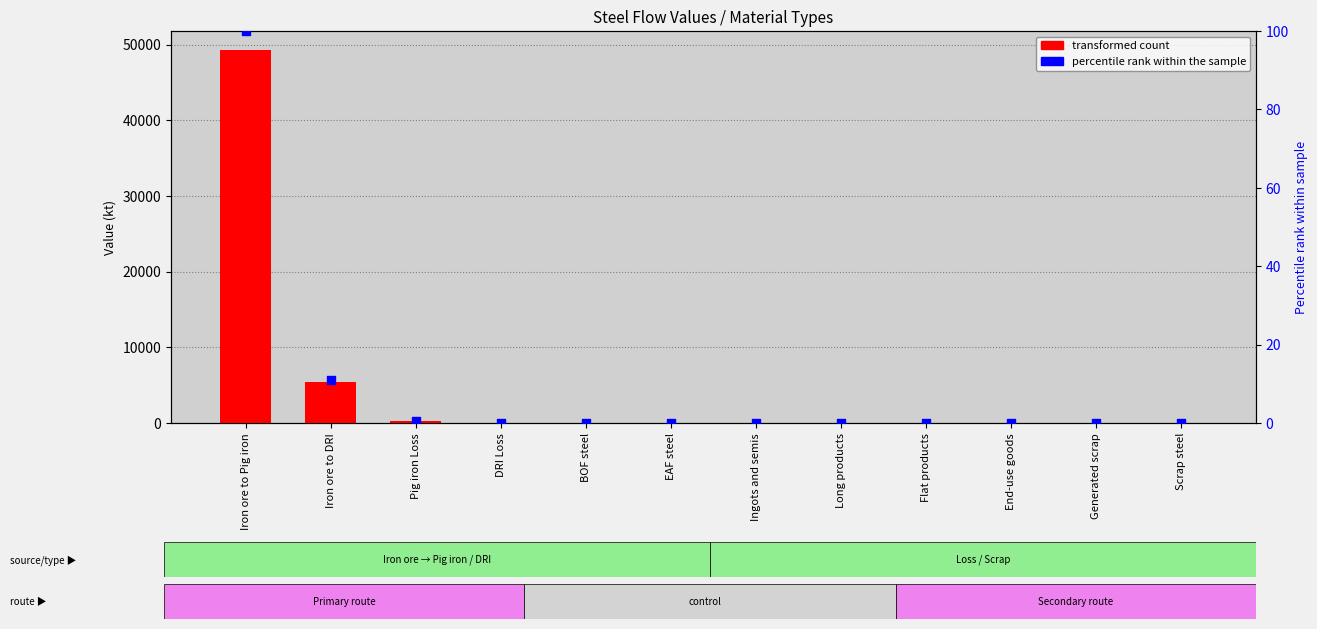

Which series reaches the minimum Y coordinate?

transformed count